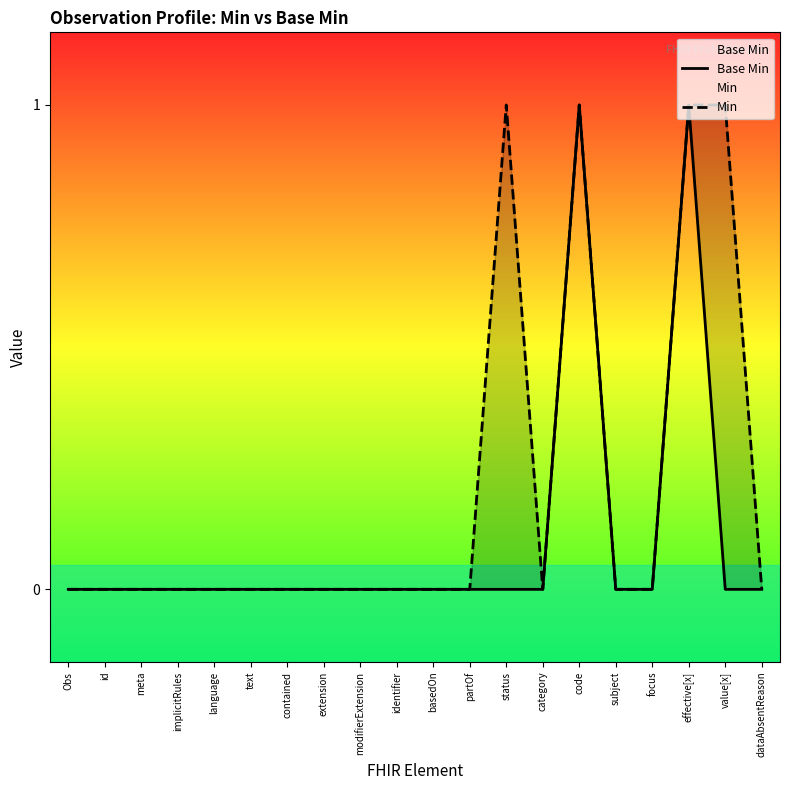

Reading left to right, extract all data points from this chart.

Base Min: Obs=0	id=0	meta=0	implicitRules=0	language=0	text=0	contained=0	extension=0	modifierExtension=0	identifier=0	basedOn=0	partOf=0	status=0	category=0	code=1	subject=0	focus=0	effective[x]=1	value[x]=0	dataAbsentReason=0
Min: Obs=0	id=0	meta=0	implicitRules=0	language=0	text=0	contained=0	extension=0	modifierExtension=0	identifier=0	basedOn=0	partOf=0	status=1	category=0	code=1	subject=0	focus=0	effective[x]=1	value[x]=1	dataAbsentReason=0